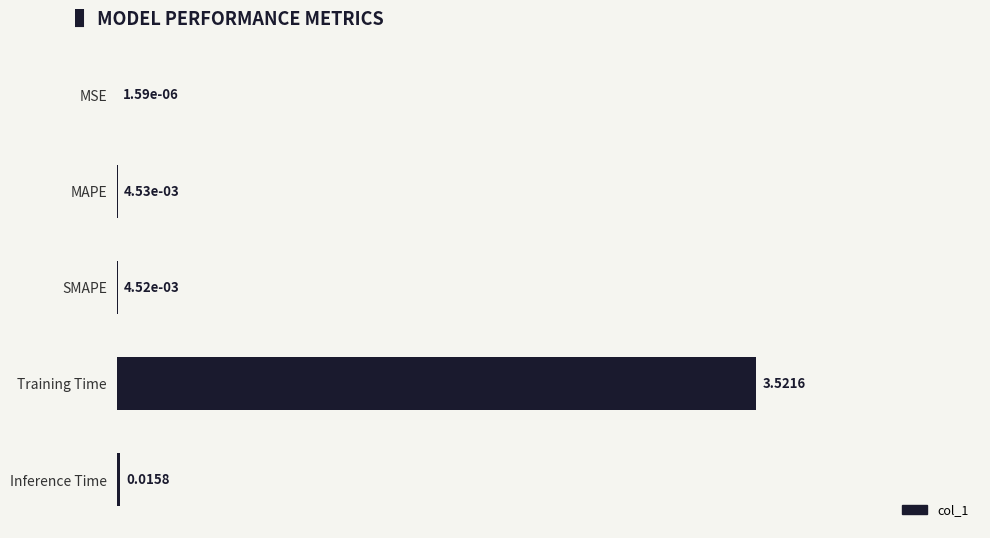

Where is the data nearest to the value 1?

Inference Time